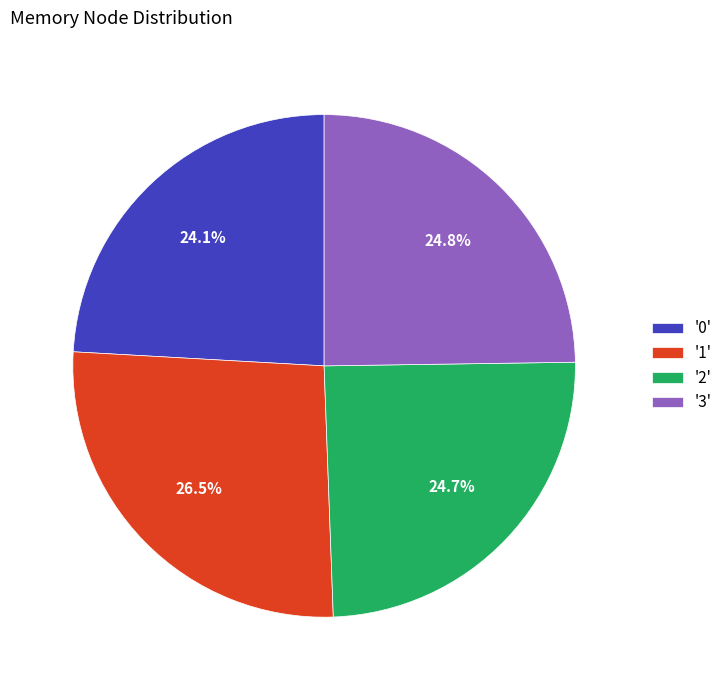

Which has a higher value, '1' or '0'?

'1'